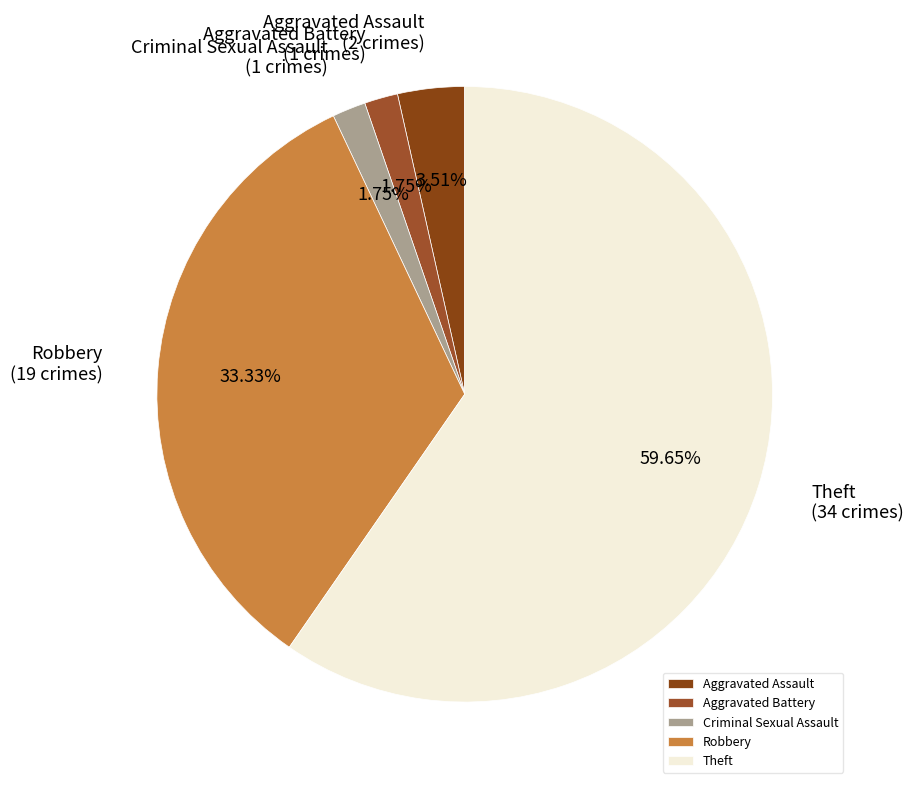

Which slice is the largest?

Theft